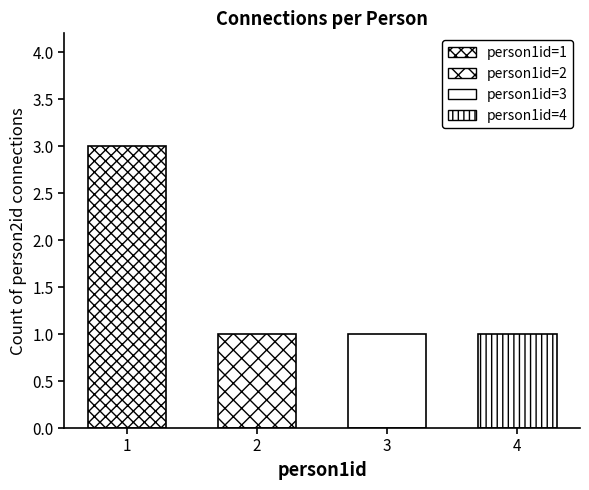

Reading left to right, extract all data points from this chart.

1=3	2=1	3=1	4=1